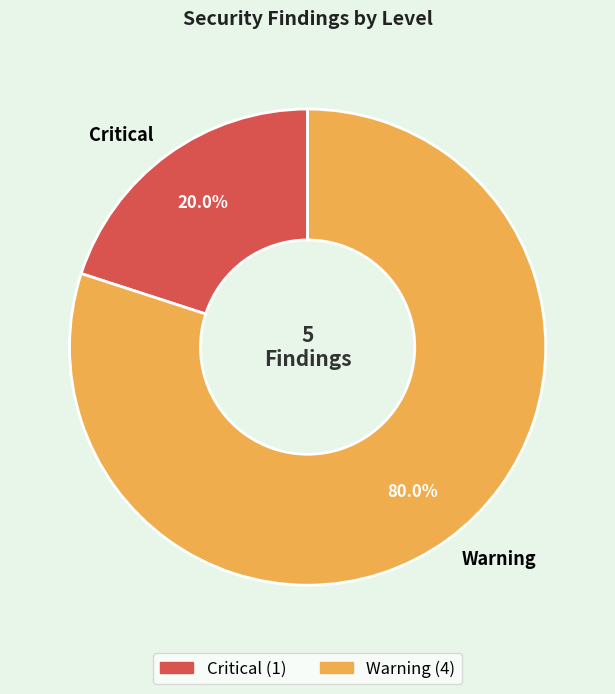

Combined, what portion of the pie is Critical and Warning?

100.0%